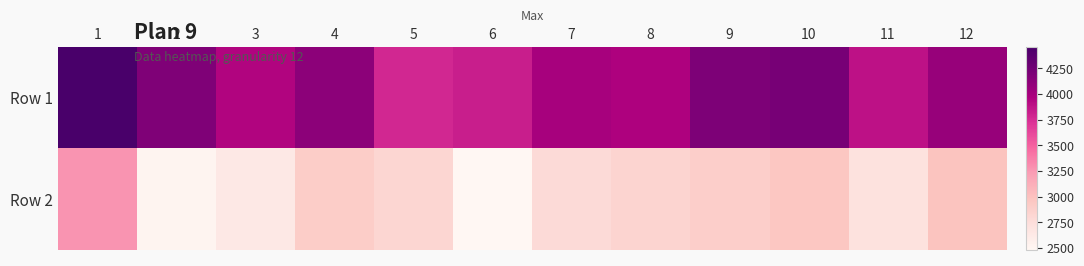

How many categories are shown in the chart?

12